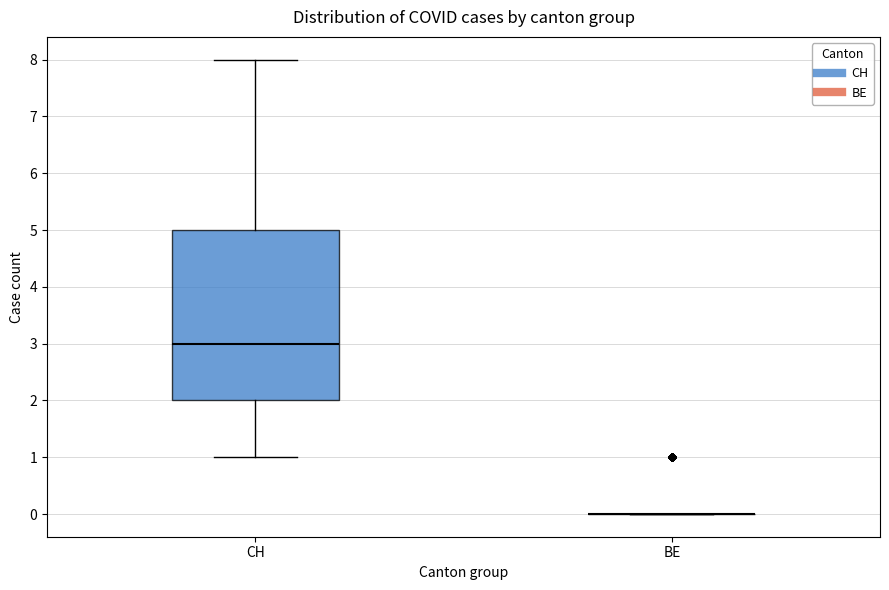

Reading left to right, transcribe this box plot: for each box, give where its median line is, the range the box spans, and where its two whiskers end, as read against the y-axis. The values are not printed on the chart, so give them approximately, as read against the axis.

CH: median 3, box 2 to 5, whiskers 1 to 8
BE: box collapsed to a line at 0, whiskers 0 to 0